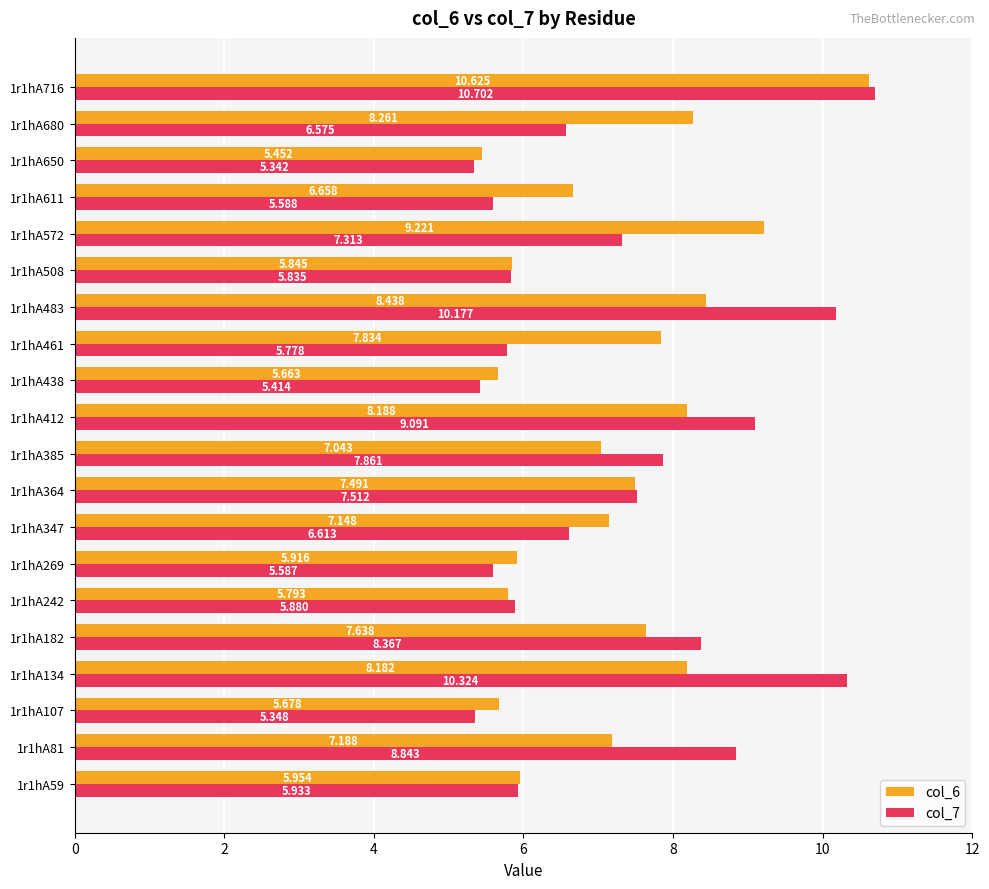

Is the value of col_7 at 1r1hA347 greater than the value of col_6 at 1r1hA611?

No